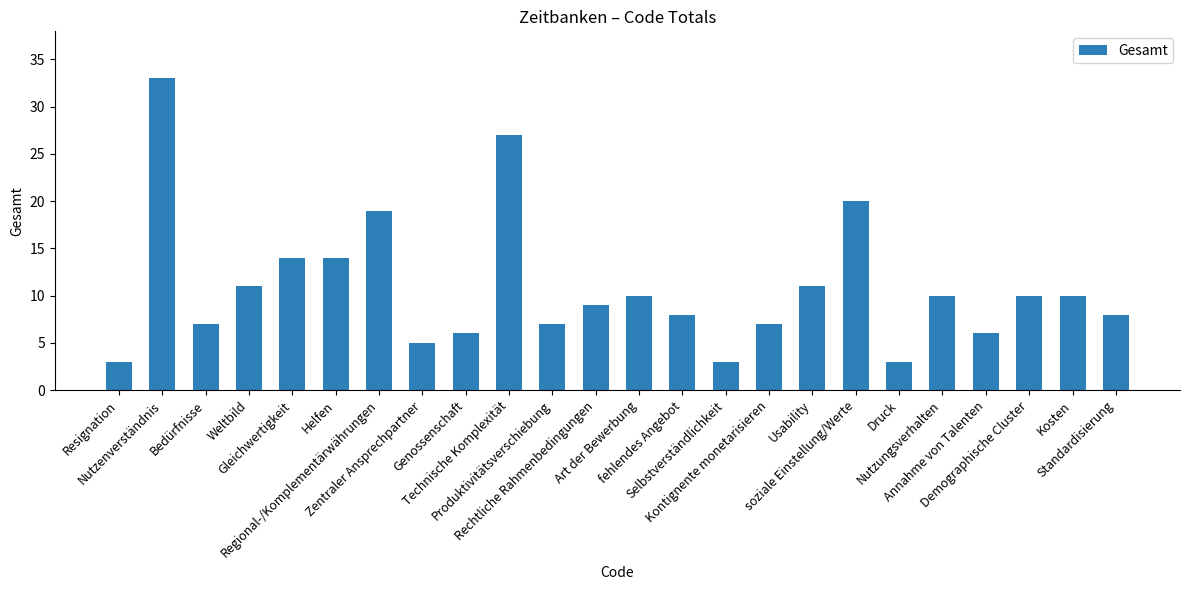

Reading right to left, transcribe all the data shown in this chart.

Standardisierung=8	Kosten=10	Demographische Cluster=10	Annahme von Talenten=6	Nutzungsverhalten=10	Druck=3	soziale Einstellung/Werte=20	Usability=11	Kontignente monetarisieren=7	Selbstverständlichkeit=3	fehlendes Angebot=8	Art der Bewerbung=10	Rechtliche Rahmenbedingungen=9	Produktivitätsverschiebung=7	Technische Komplexität=27	Genossenschaft=6	Zentraler Ansprechpartner=5	Regional-/Komplementärwährungen=19	Helfen=14	Gleichwertigkeit=14	Weltbild=11	Bedürfnisse=7	Nutzenverständnis=33	Resignation=3